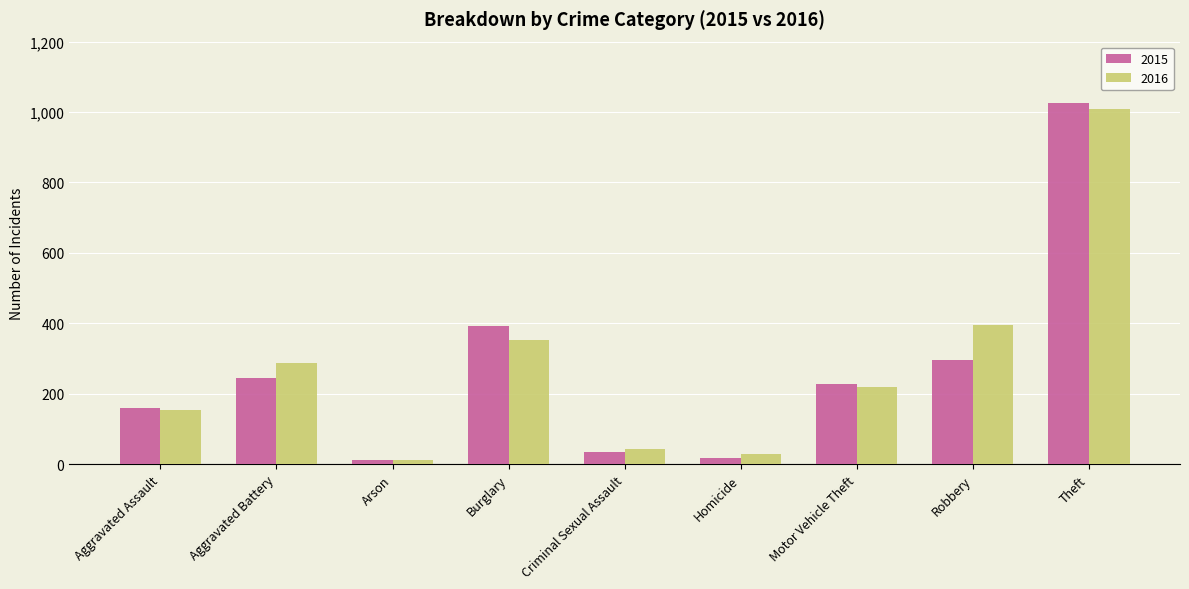

How many data points in 2015 are less than 228?

4